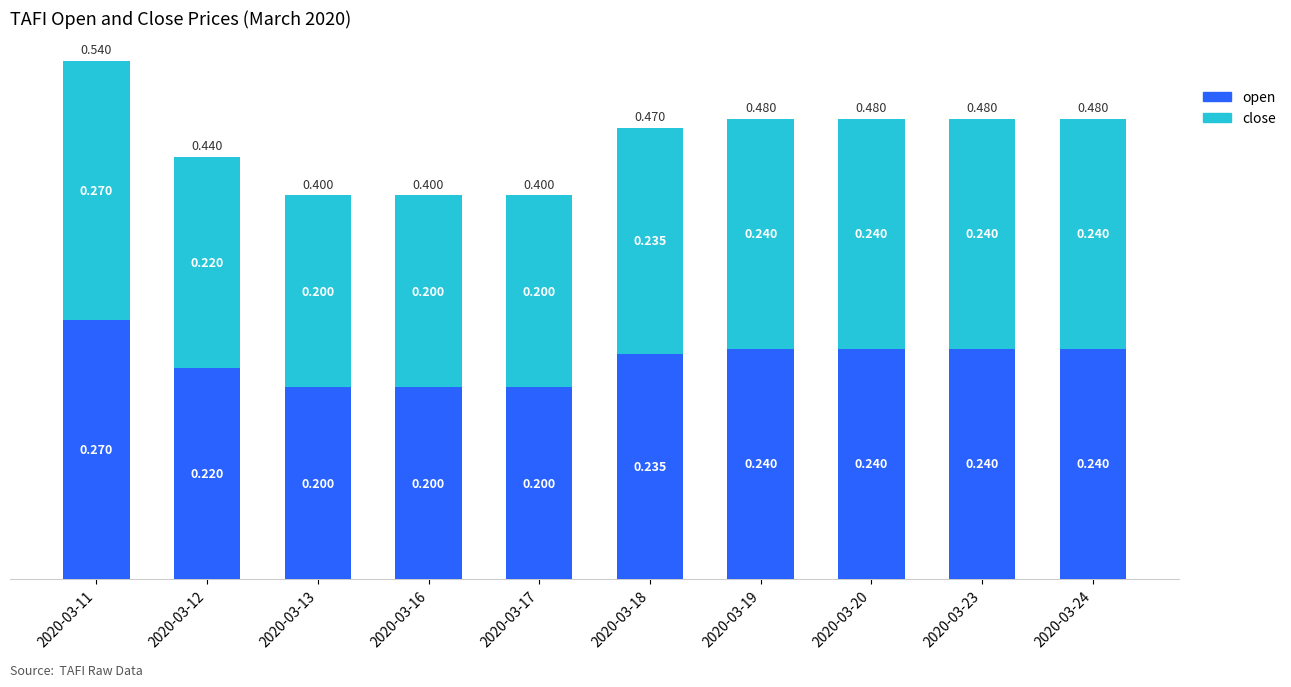

What are all the series names shown in the legend?

open, close